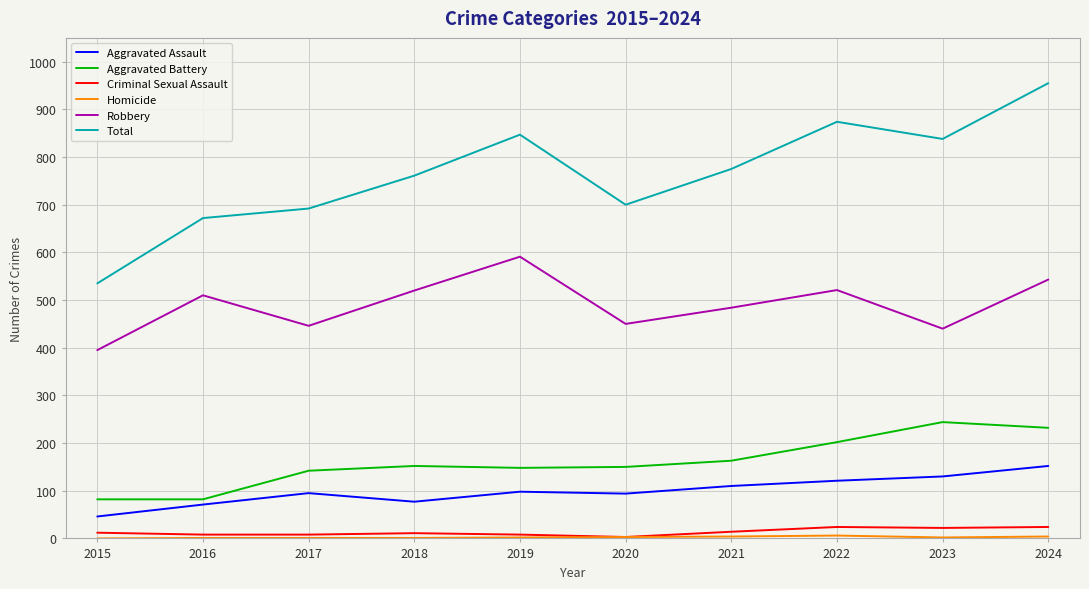

Is it true that Robbery equals 510 at 2016?

True